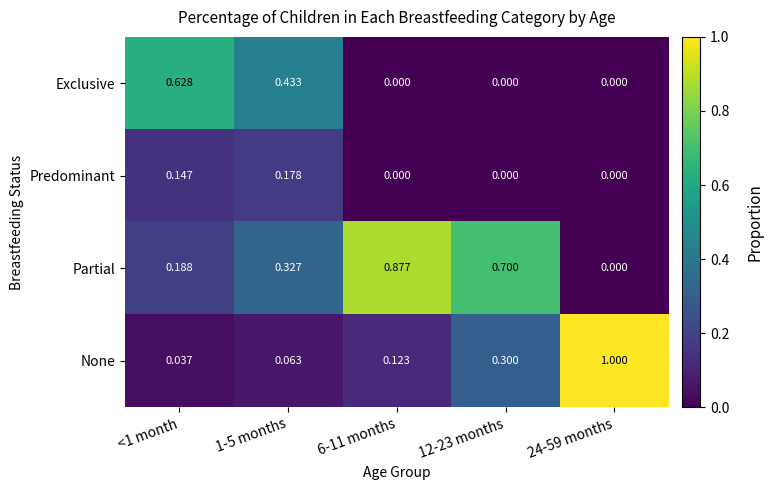

List the series in order of their overall mean, lowest first.

Predominant, Exclusive, None, Partial